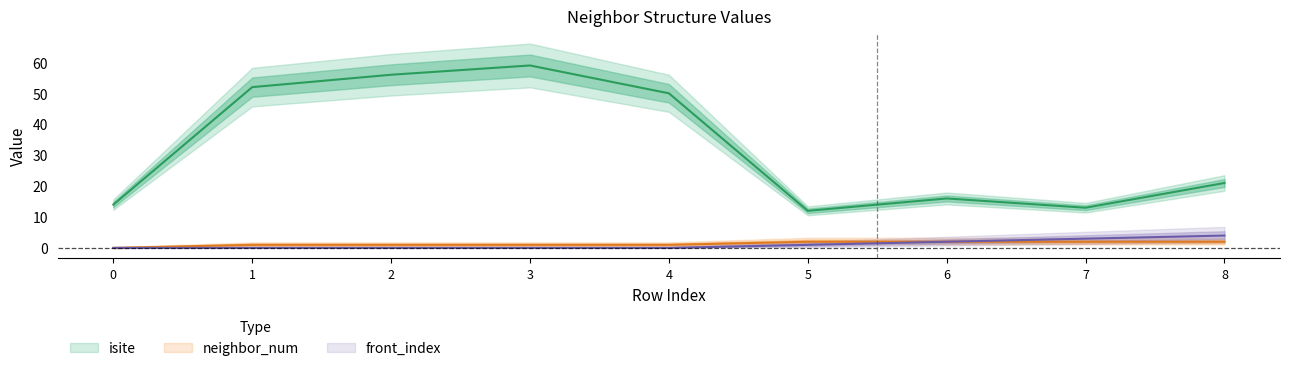

Is this an area chart (filled region under the line)?

No